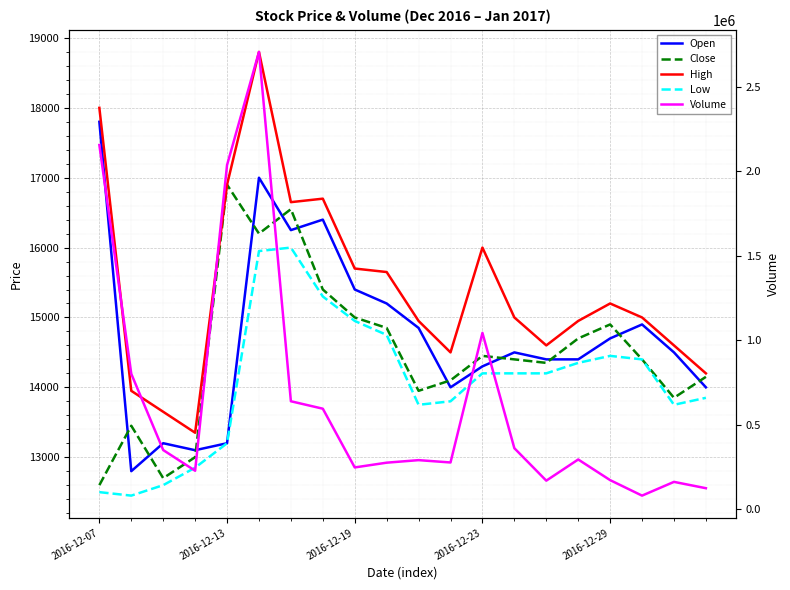

What is the value of the High point at the 19th from the left?

14600